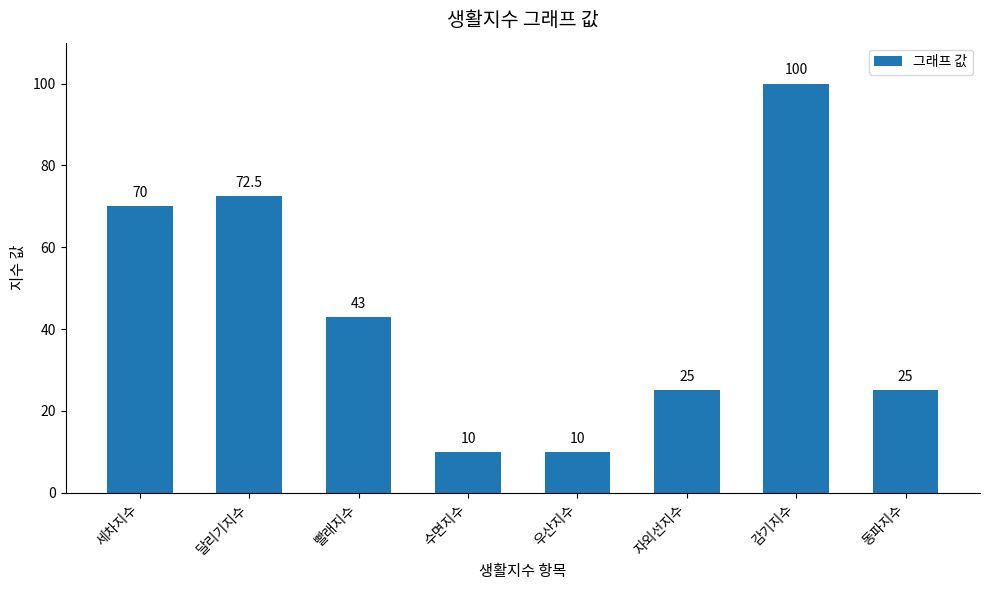

What position from the left is 감기지수?

7